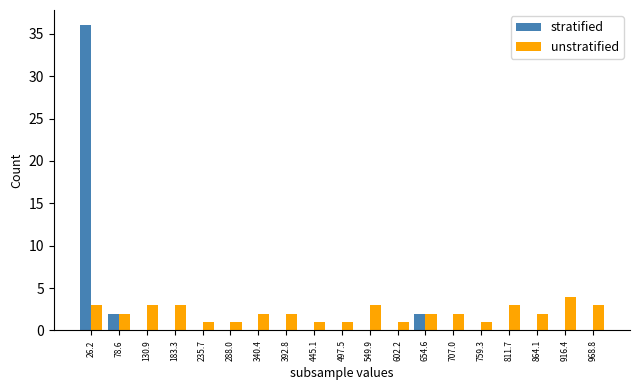

At which category is the sum across all series the highest?

26.2